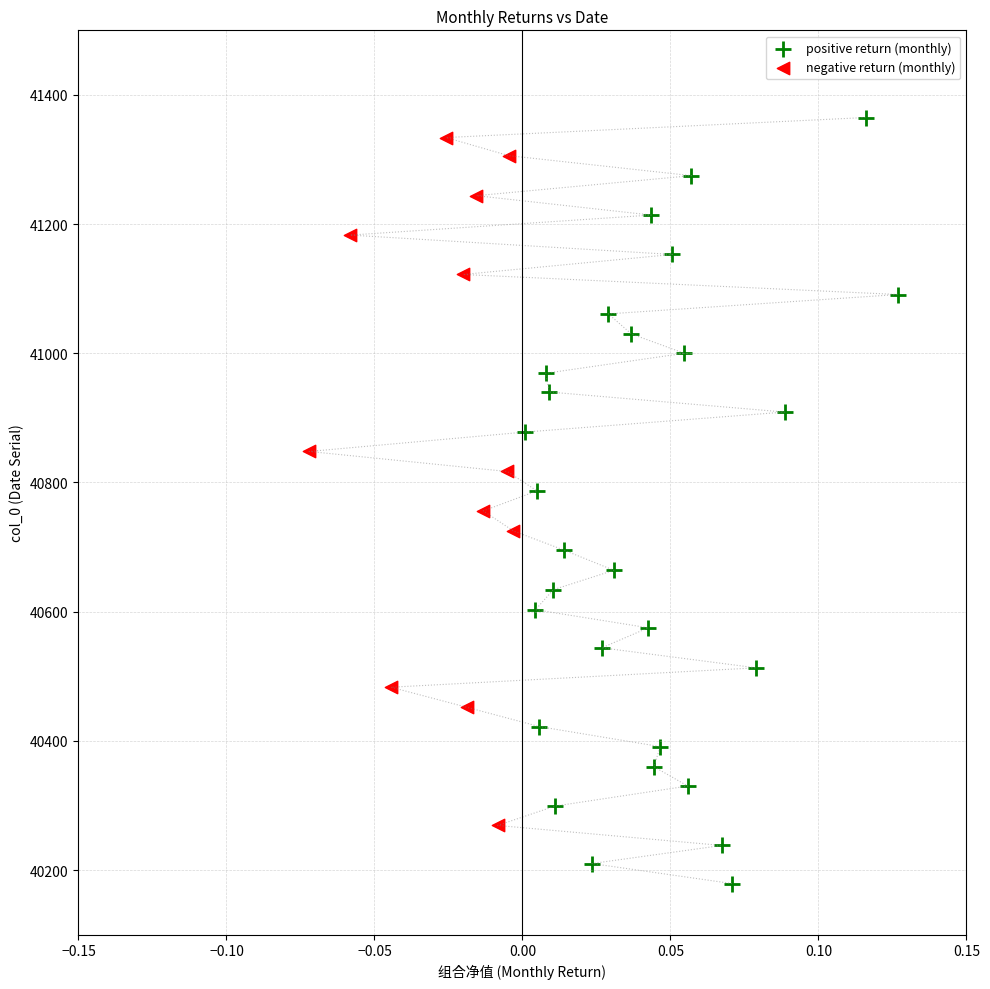

Which series has the largest Y range (max minus min)?

positive return (monthly)